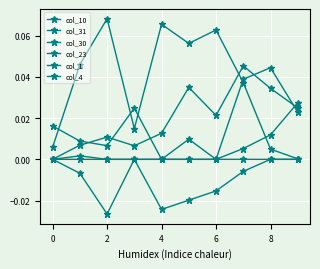

Reading right to left, transcribe all the data shown in this chart.

col_10: 0.0	0.0	0.0	0.0	0.0	0.0	0.0	0.0	0.0	0.0
col_31: 0.0	0.0	0.0	0.1	0.1	0.1	0.0	0.1	0.0	0.0
col_30: 0.0	0.0	0.0	0.0	0.0	0.0	0.0	0.0	0.0	0.0
col_23: 0.0	0.0	-0.0	-0.0	-0.0	-0.0	0.0	-0.0	-0.0	0.0
col_1: 0.0	0.0	0.0	0.0	0.0	0.0	0.0	0.0	0.0	0.0
col_4: 0.0	0.0	0.0	0.0	0.0	0.0	0.0	0.0	0.0	0.0